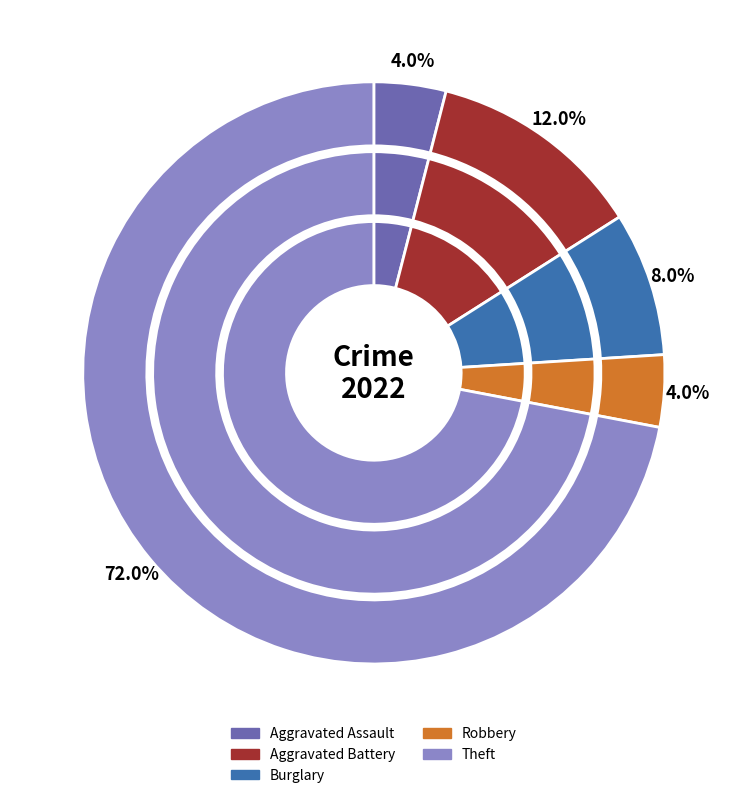

How many segments does this pie chart have?

5